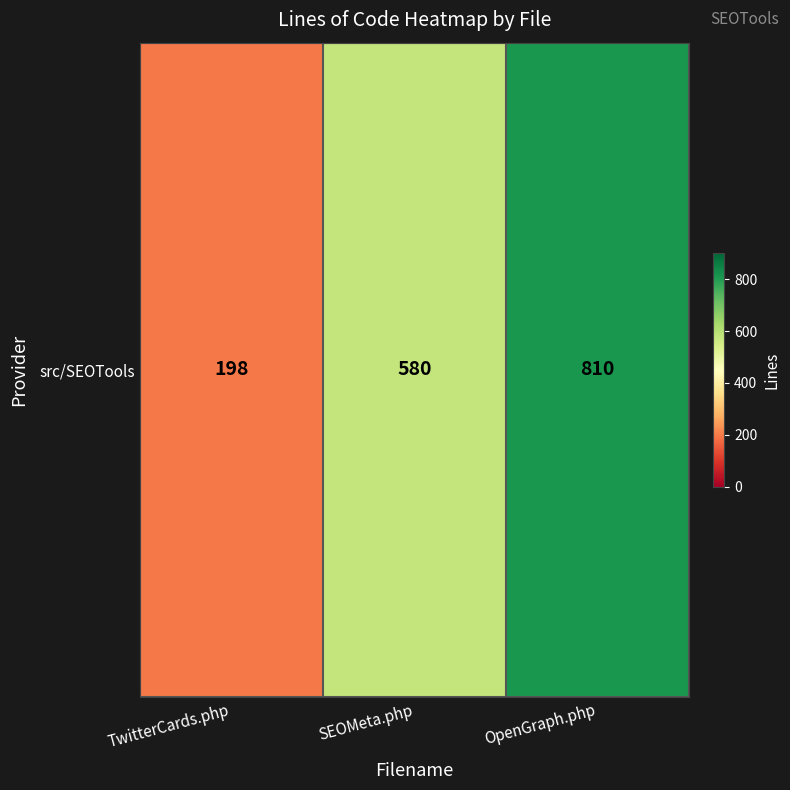

How many data points does each series have?

3